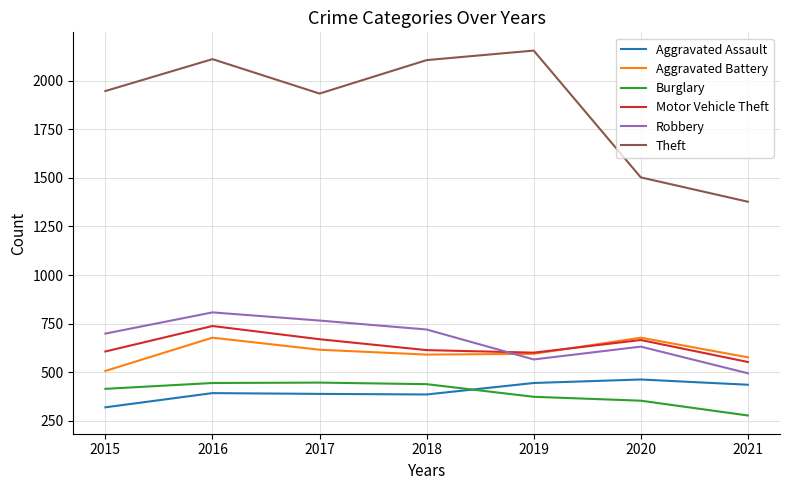

In Aggravated Assault, how many points are lower than both neighbors (excluding endpoints)?

1